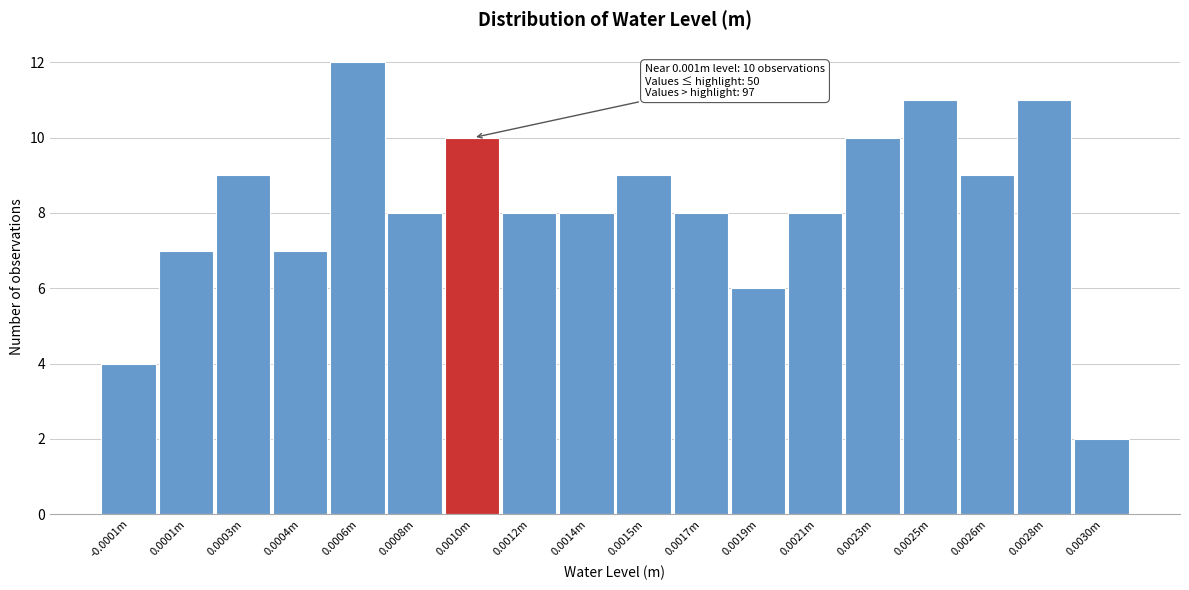

Reading right to left, what are all the values shown in this chart?

2	11	9	11	10	8	6	8	9	8	8	10	8	12	7	9	7	4